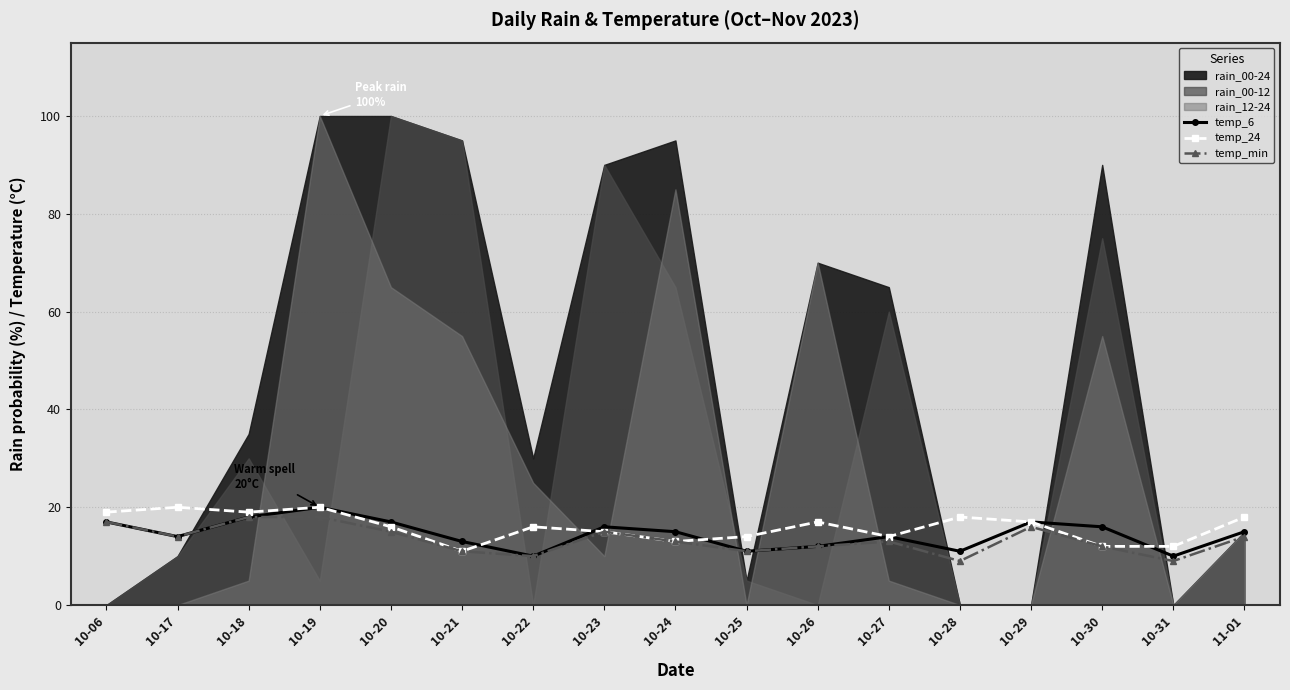

The temp_6 series shows 16 at 10-30. True or false?

True